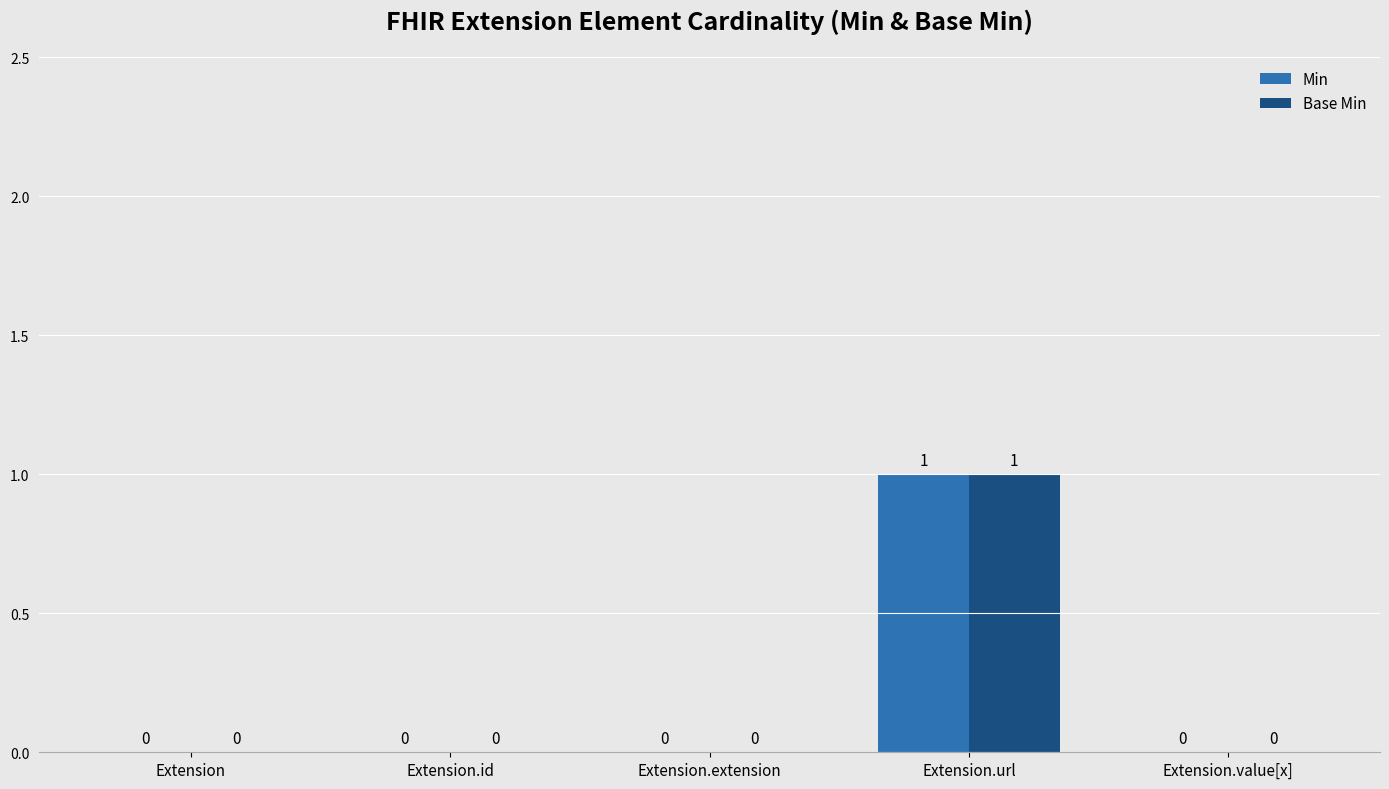

How many Base Min values are between 0 and 1?

5